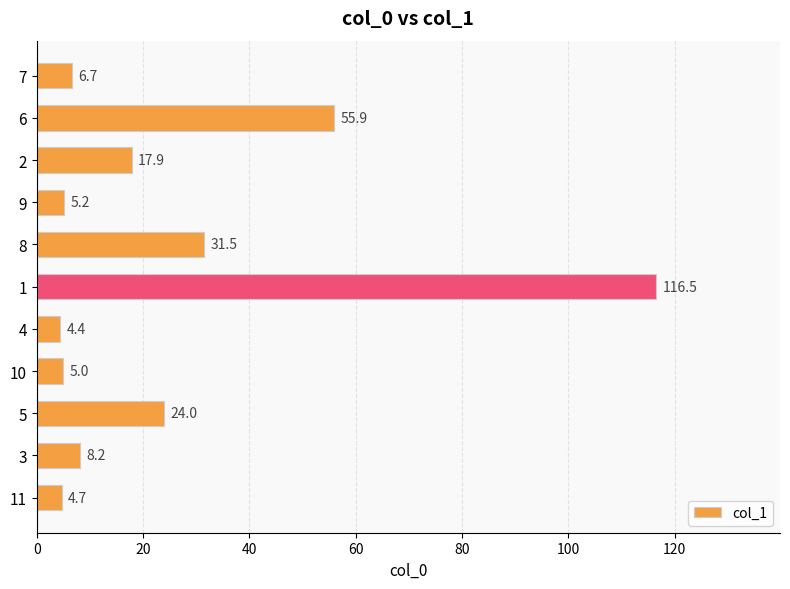

What is the change in value from 2 to 7?

-11.2